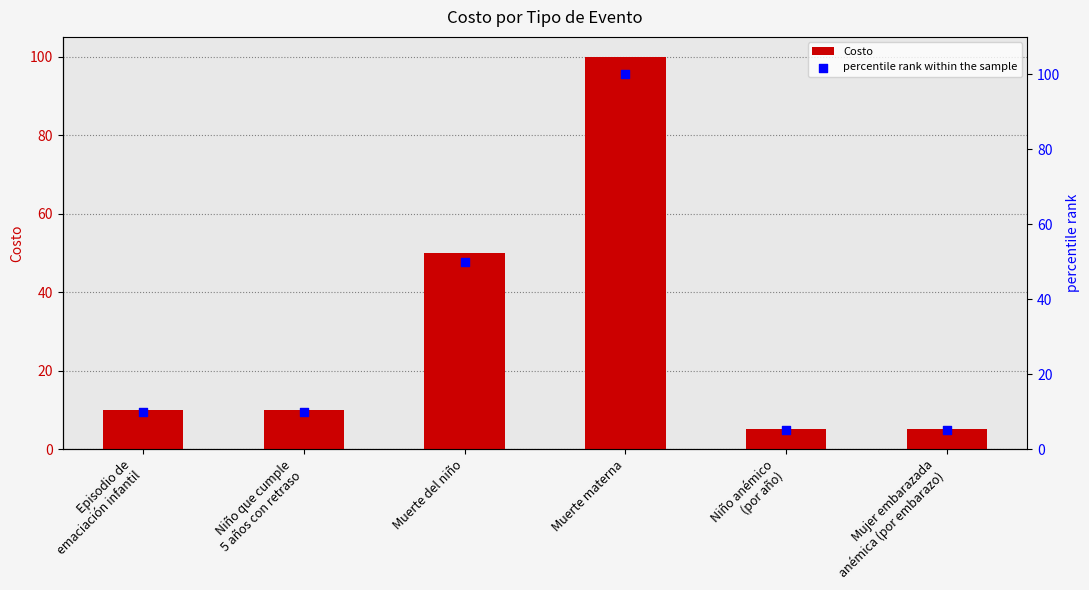

Which series has the largest total across all categories?

Costo